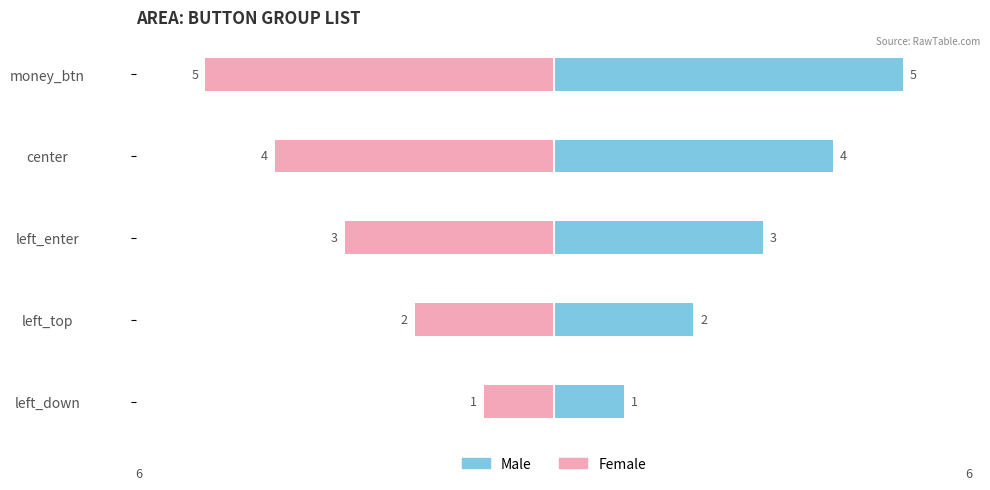

What is the sum of the Male values at left_top and left_down?

3